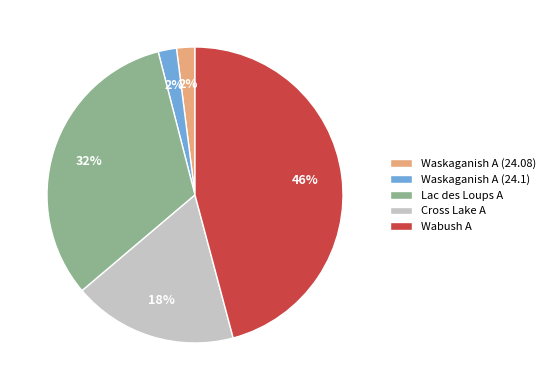

What is the ratio of the value at Cross Lake A to the value at Waskaganish A (24.1)?

9.0